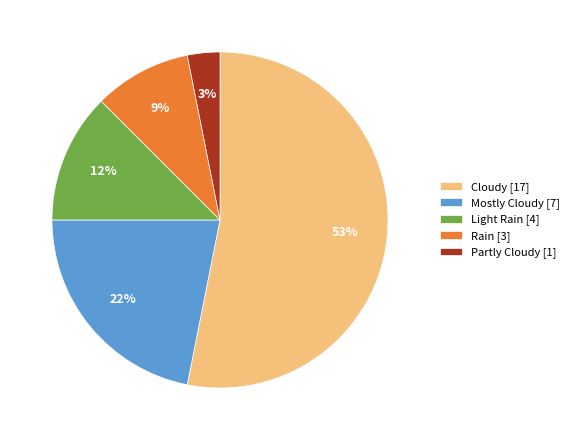

How many slices are in this pie chart?

5